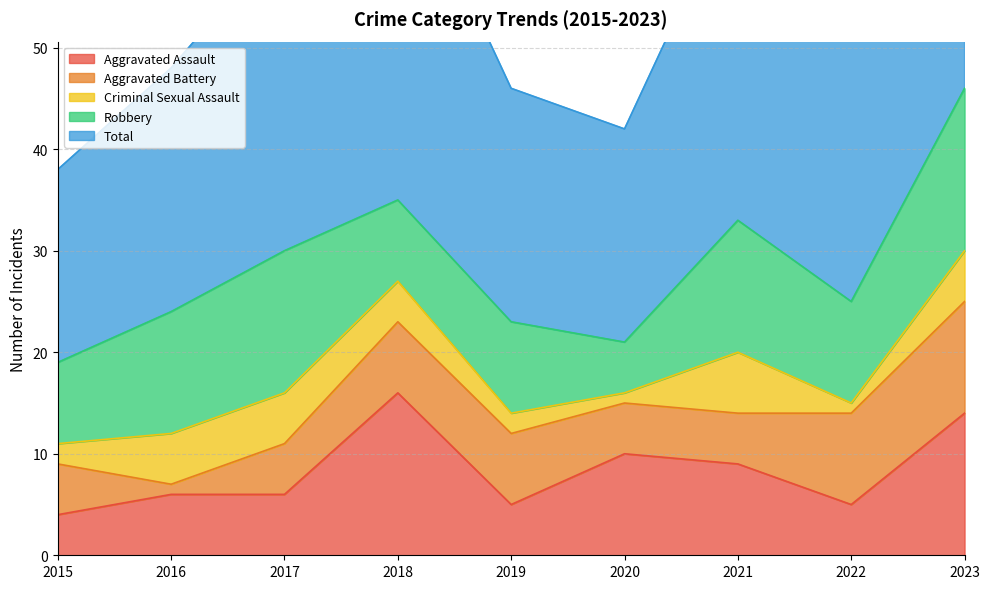

What is the difference between the maximum and minimum values in the Aggravated Assault series?

12